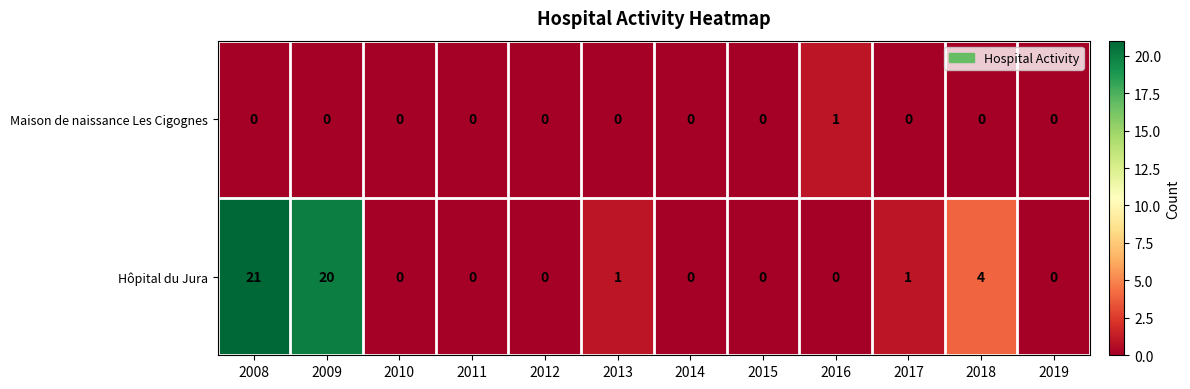

At 2008, list the series in order from largest to smallest.

Hôpital du Jura, Maison de naissance Les Cigognes